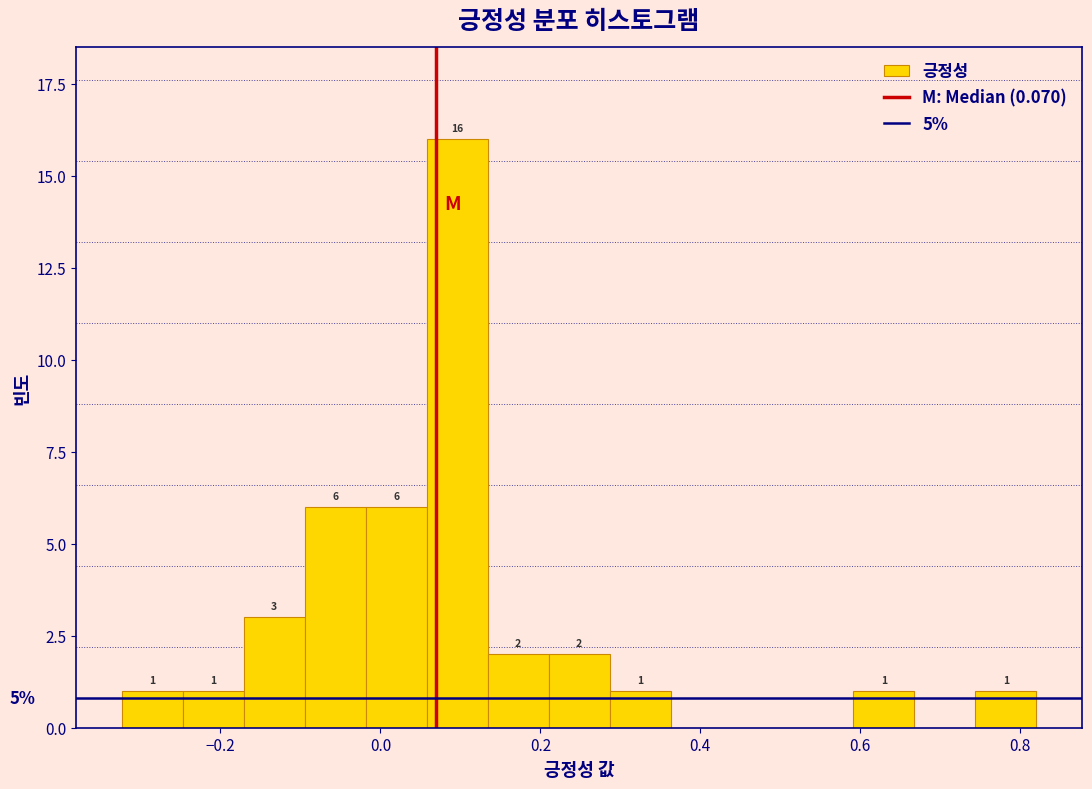

Around what value on the x-axis is the tallest bar? Give the approximate position of its centre, as read against the axis.

0.10